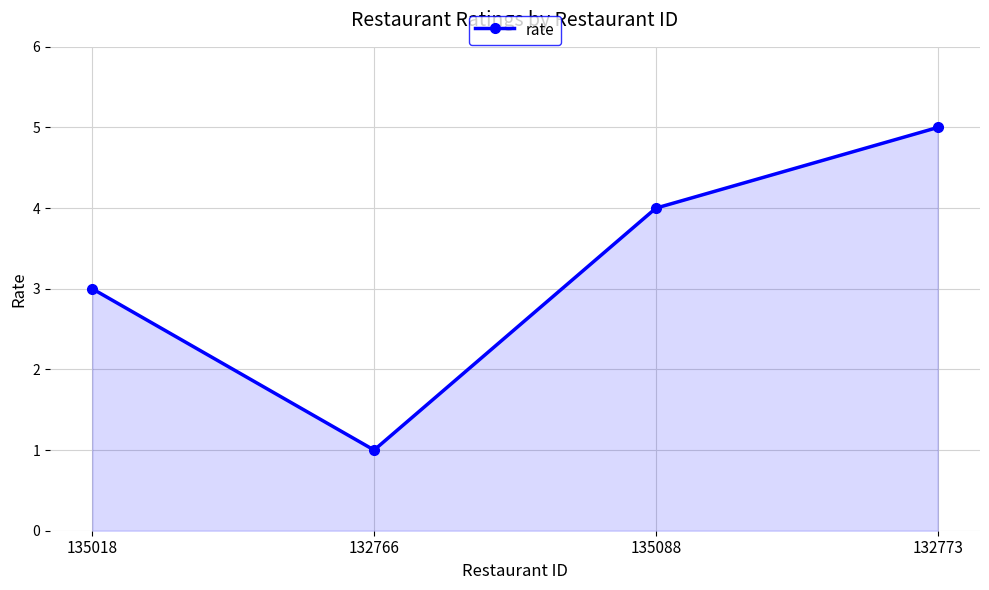

What is the ratio of the value at 132766 to the value at 135018?

0.3